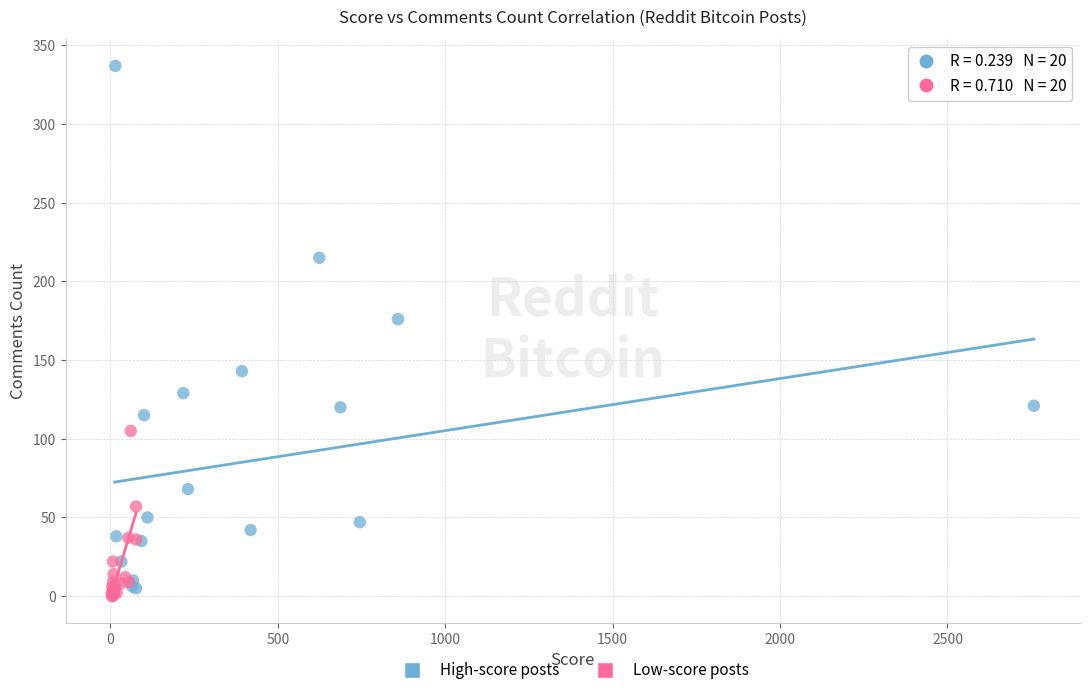

Which series contains the highest Y value?

High-score posts